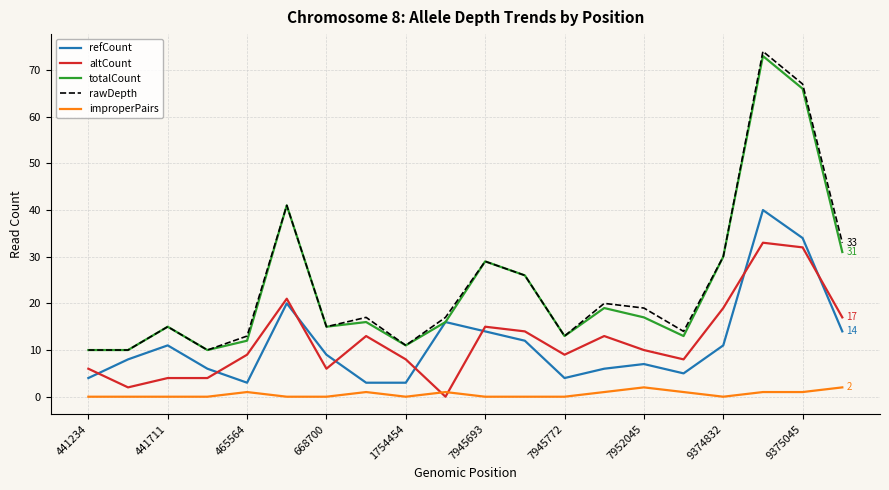

Does the chart have visible grid lines?

Yes